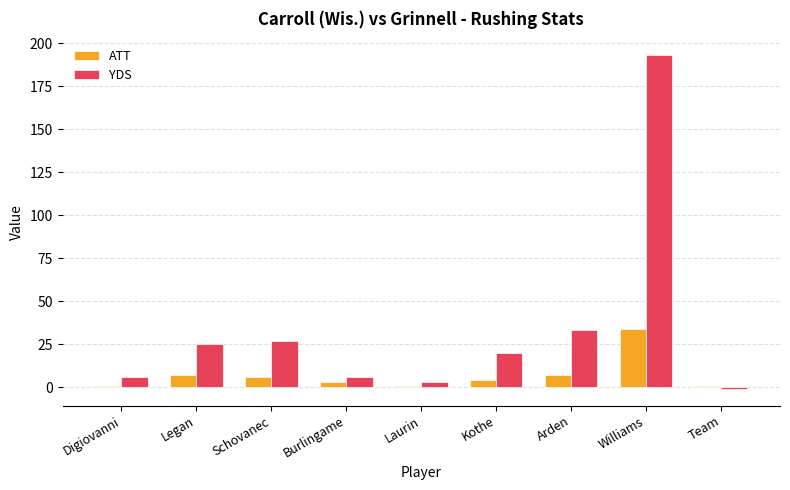

What is the difference between the YDS values at Team and Williams?

194